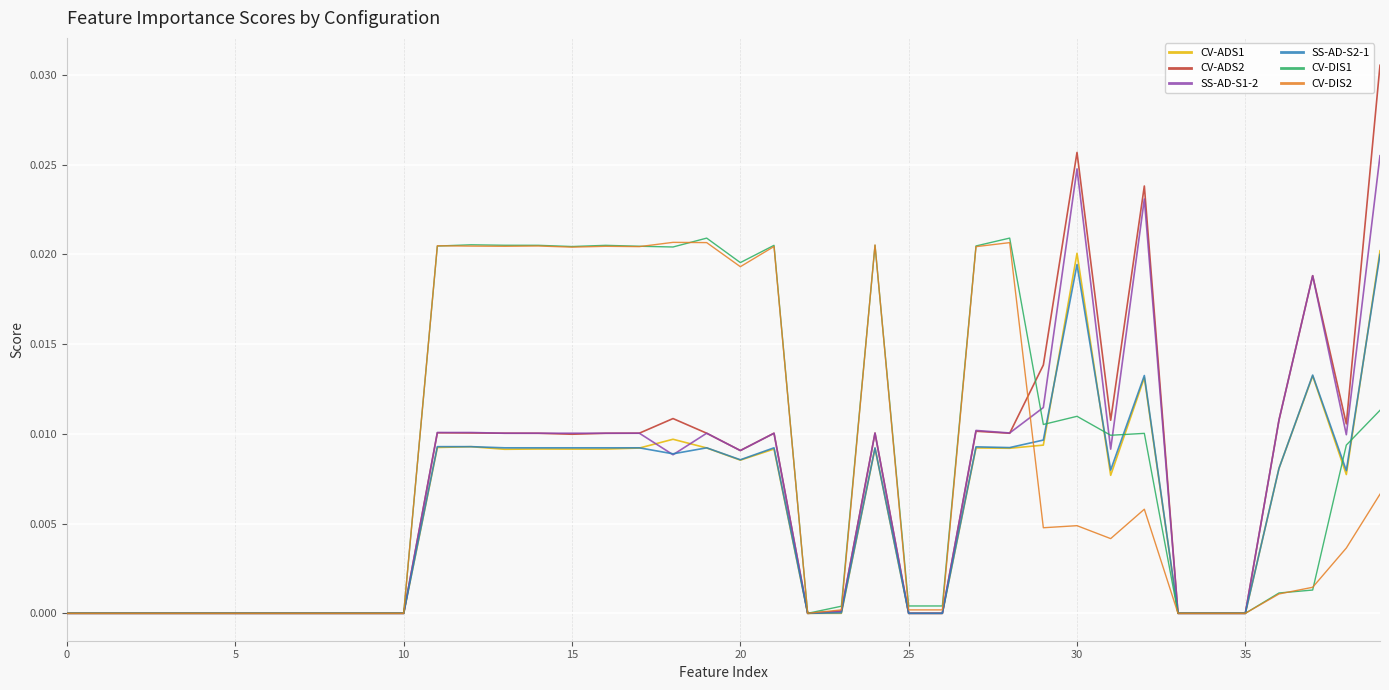

Which series has the widest spread of values?

CV-ADS2